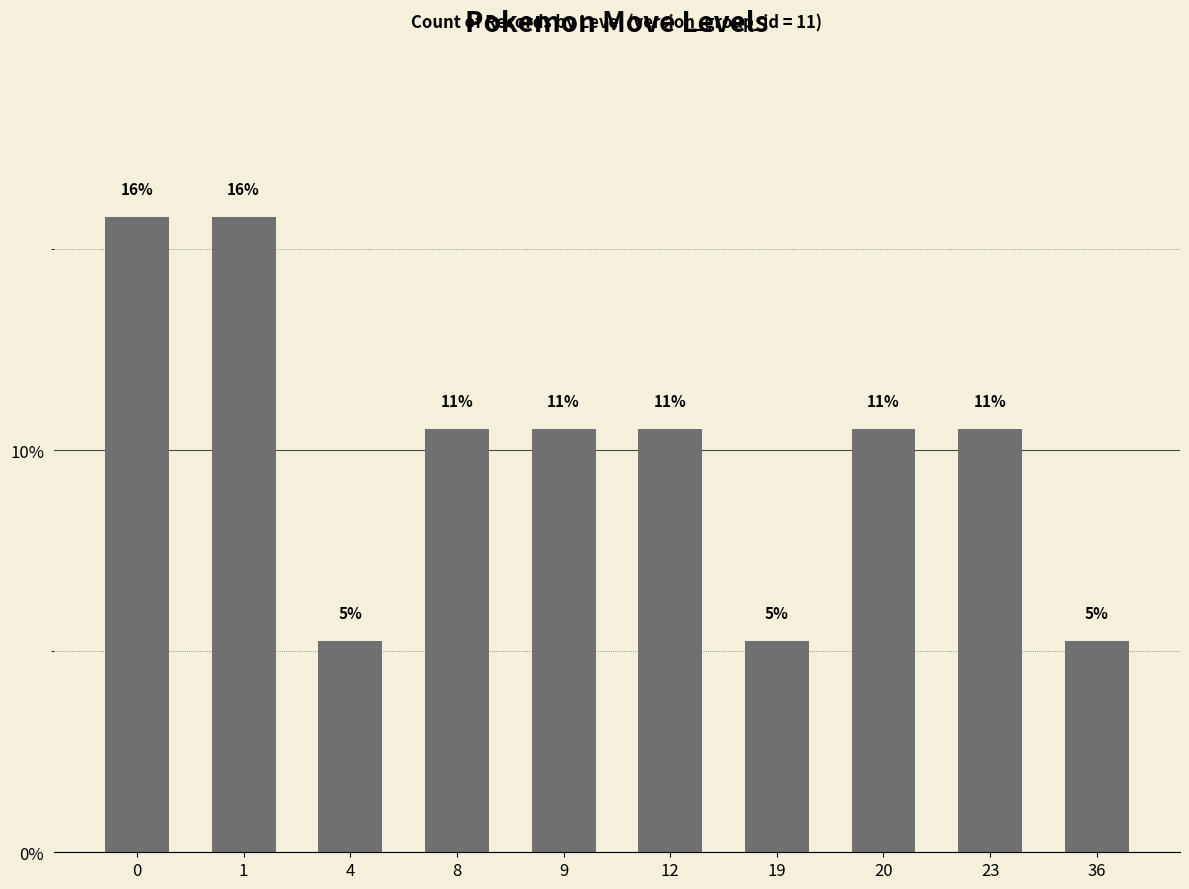

Rank the categories by value from highest to lowest.

0, 1, 8, 9, 12, 20, 23, 4, 19, 36